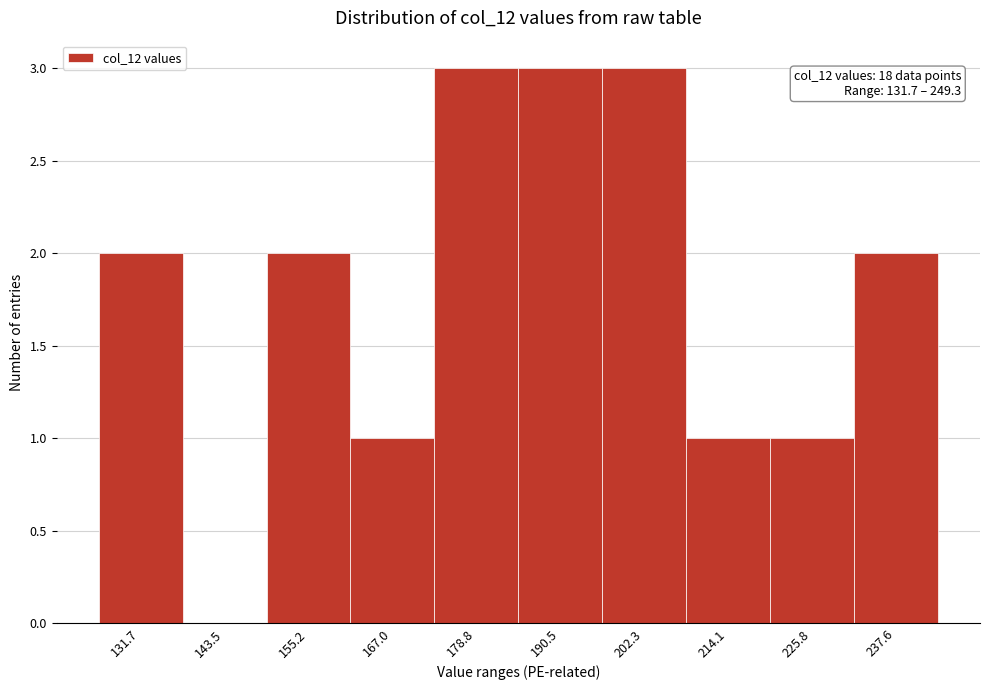

Reading left to right, transcribe all the data shown in this chart.

131.7=2	143.5=0	155.2=2	167.0=1	178.8=3	190.5=3	202.3=3	214.1=1	225.8=1	237.6=2